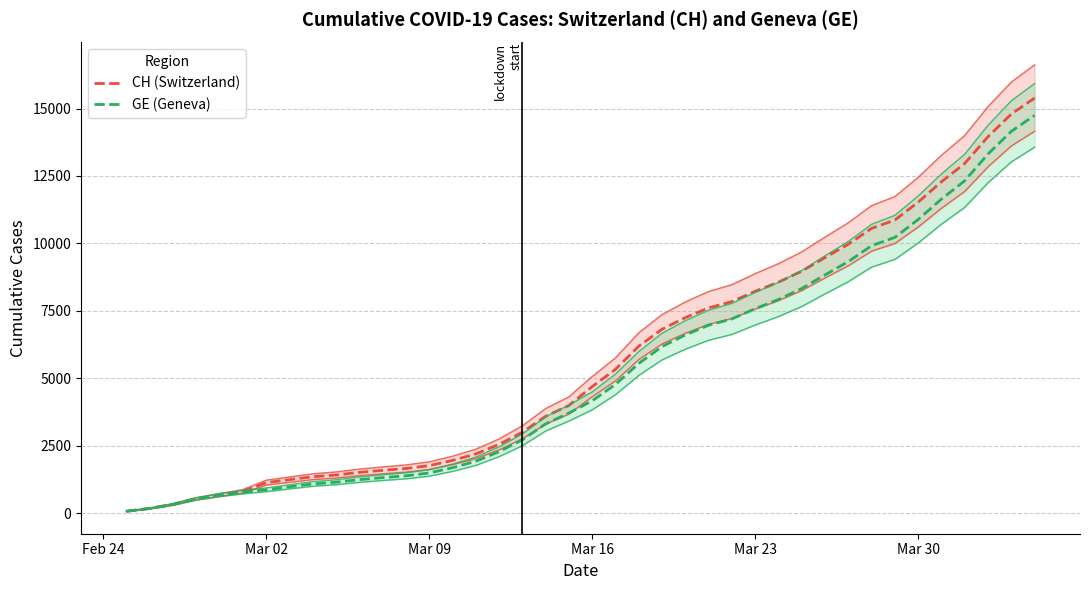

What is the average value of the CH (Switzerland) series?

5620